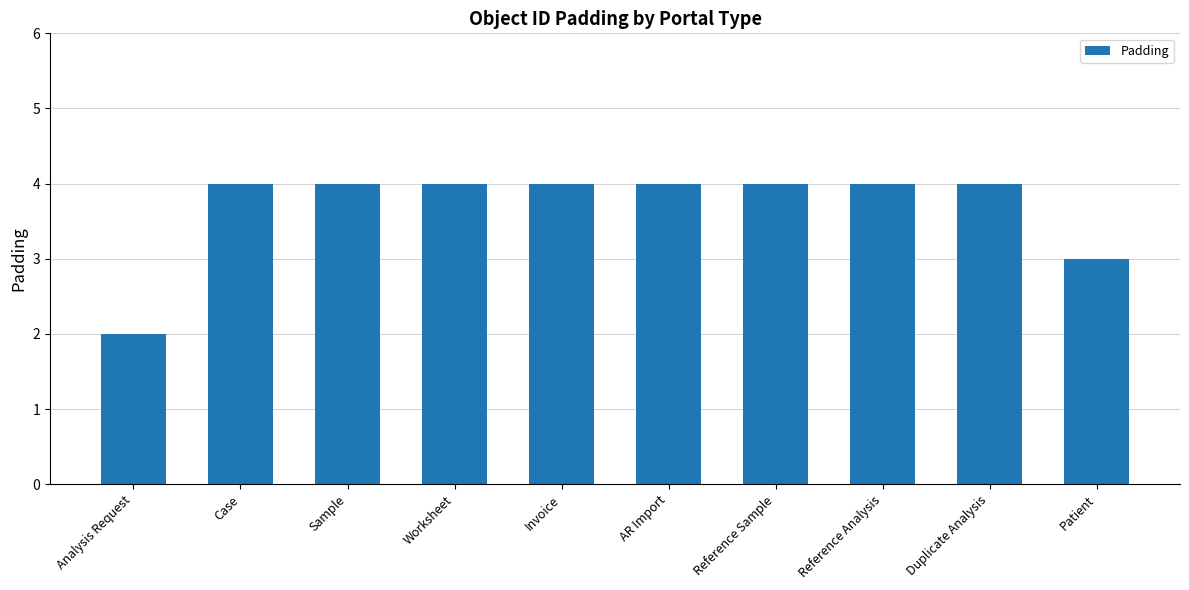

The value at Duplicate Analysis is 4. True or false?

True